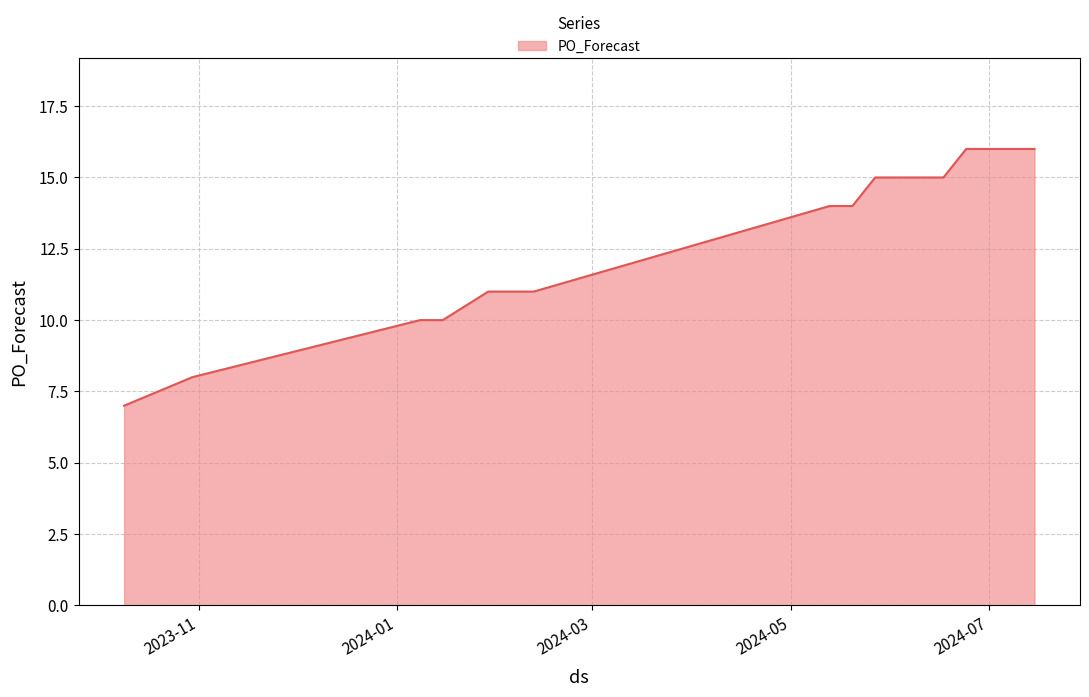

What is the maximum value shown in the chart?

16